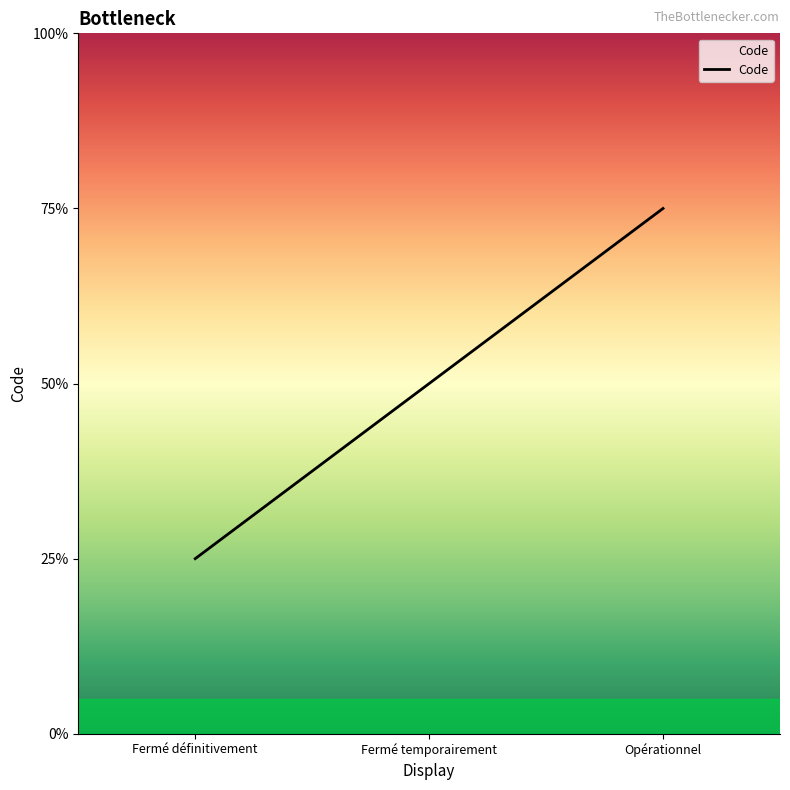

List the labels in order of value, smallest first.

Fermé définitivement, Fermé temporairement, Opérationnel